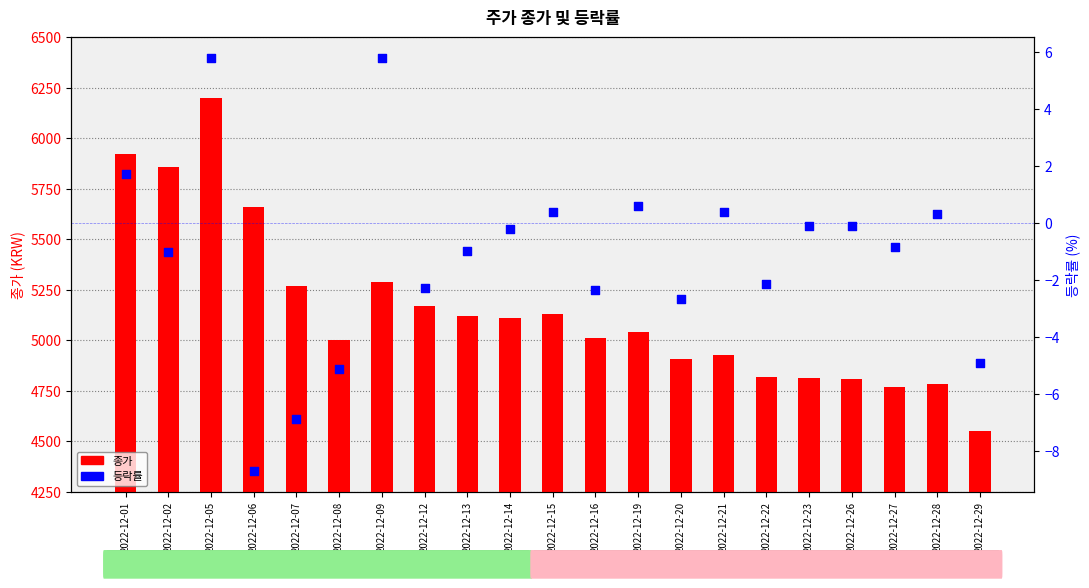

Which series contains the lowest Y value?

등락률